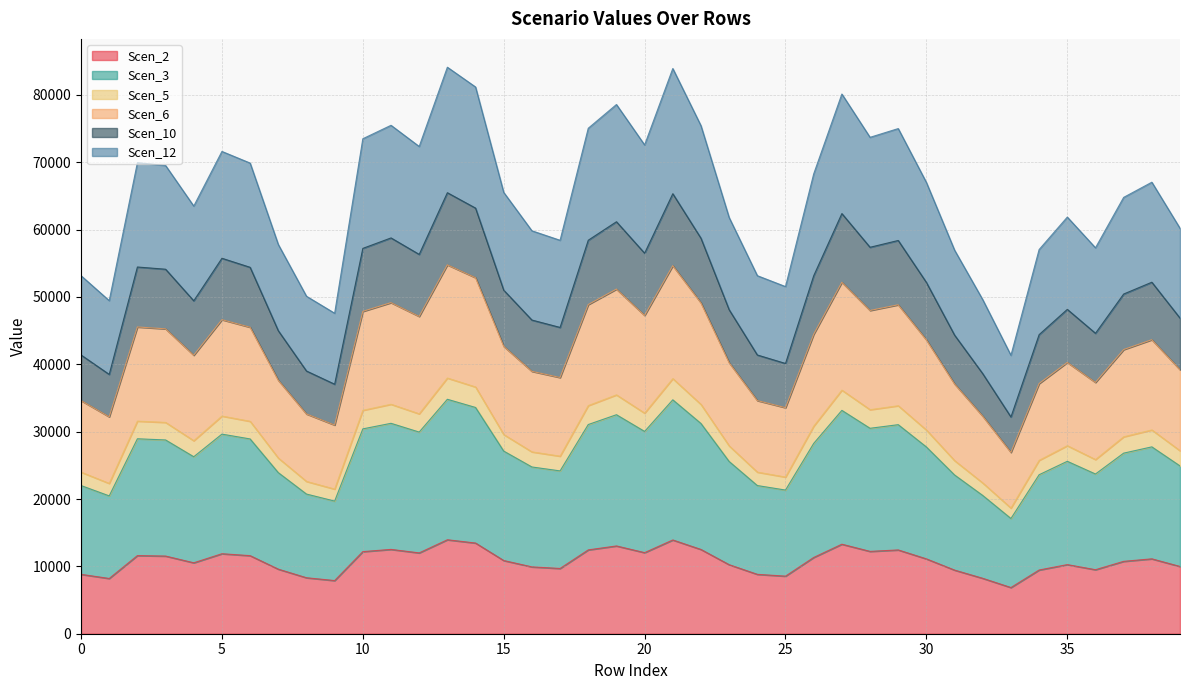

How many interior local valleys does the Scen_2 series have?

10